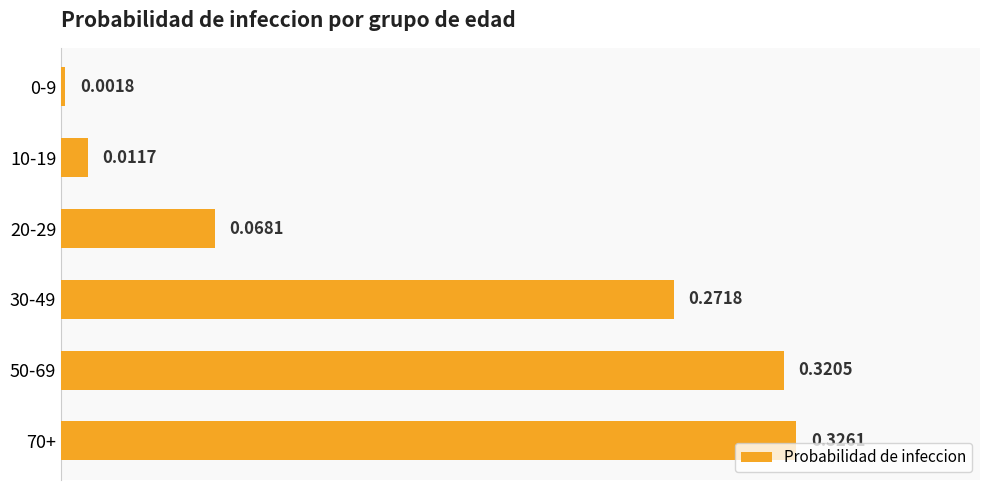

What is the sum of all values?

1.0